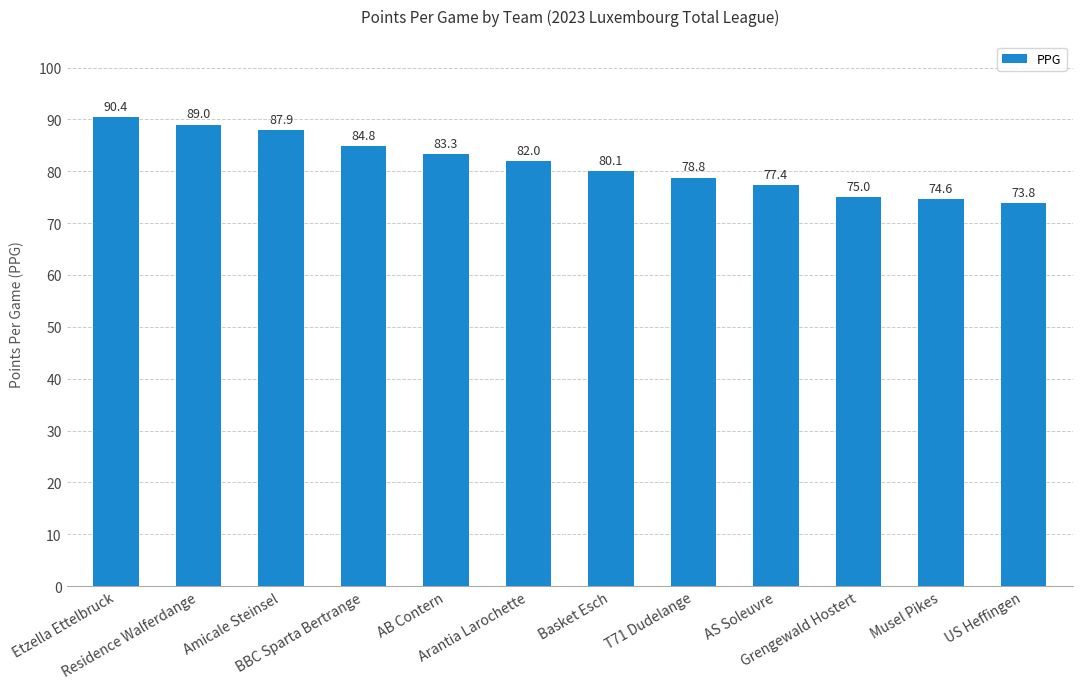

What is the change in value from Residence Walferdange to BBC Sparta Bertrange?

-4.2